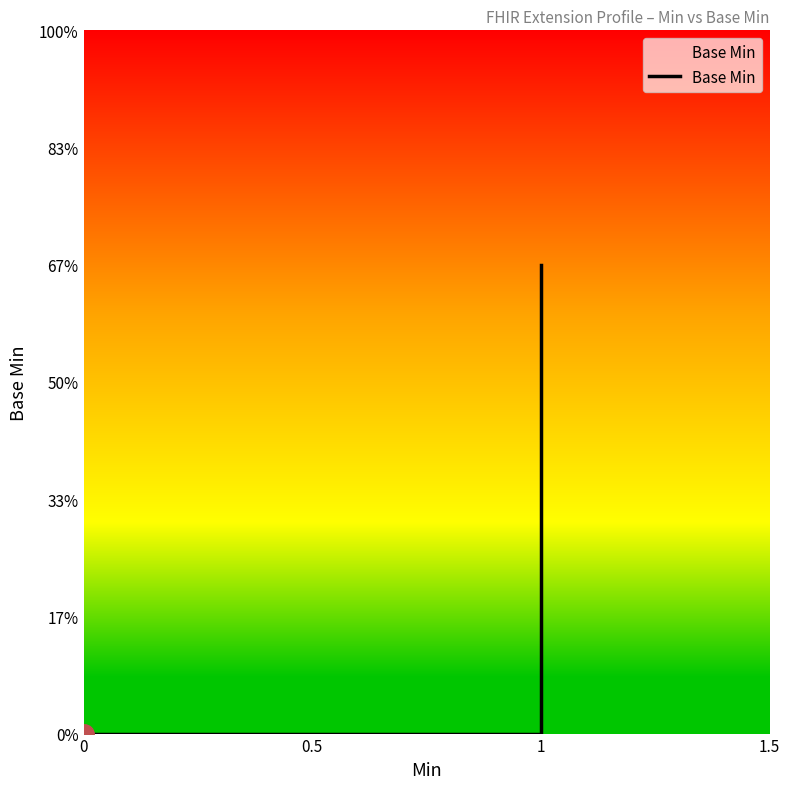

How many data points are above 0?

1